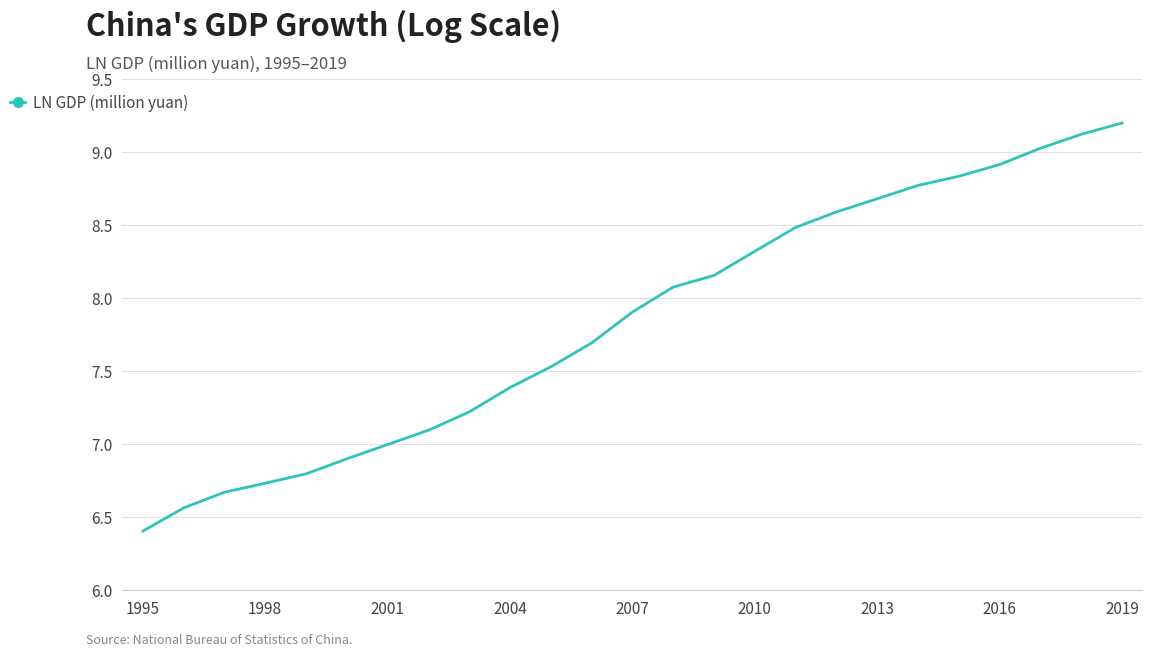

What is the smallest value displayed?

6.4